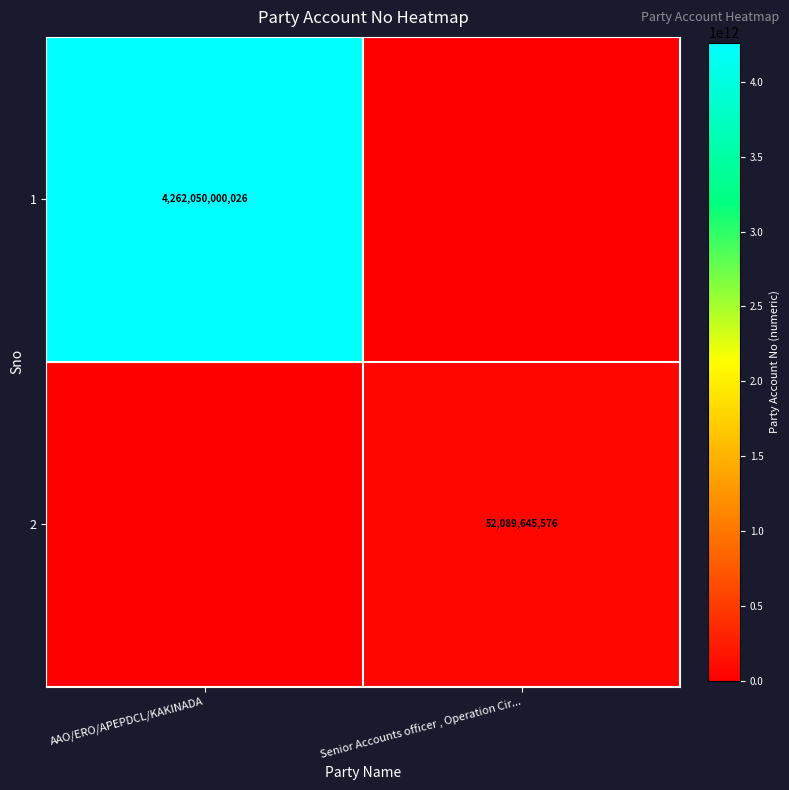

True or false: 1 has a value of 1526062897973 at AAO/ERO/APEPDCL/KAKINADA.

False